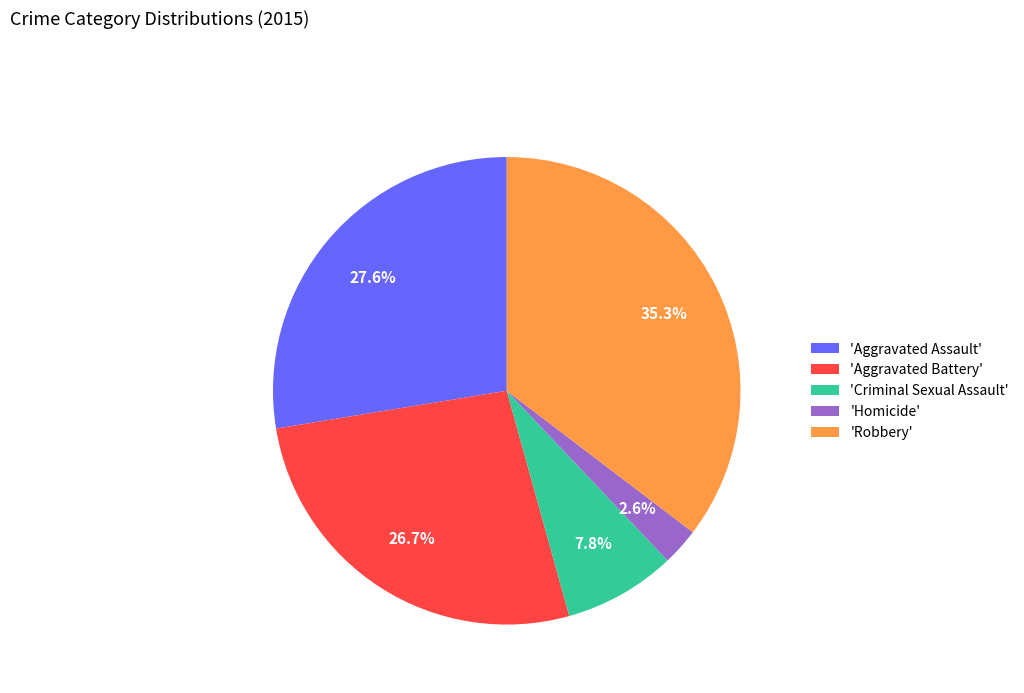

Which has a higher value, 'Aggravated Assault' or 'Aggravated Battery'?

'Aggravated Assault'